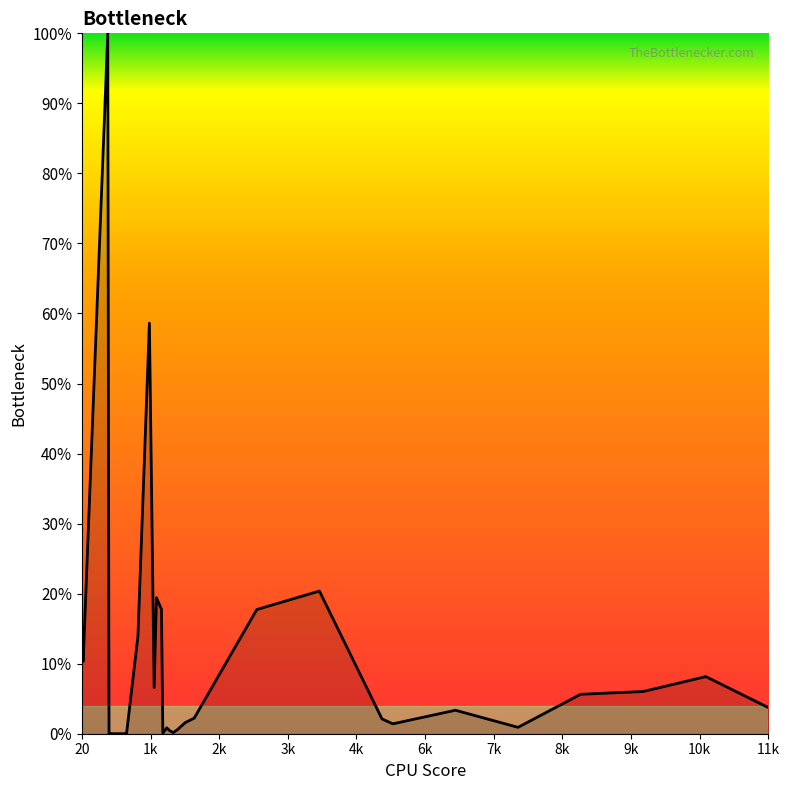

What is the difference between the second highest and minimum values?

58.6